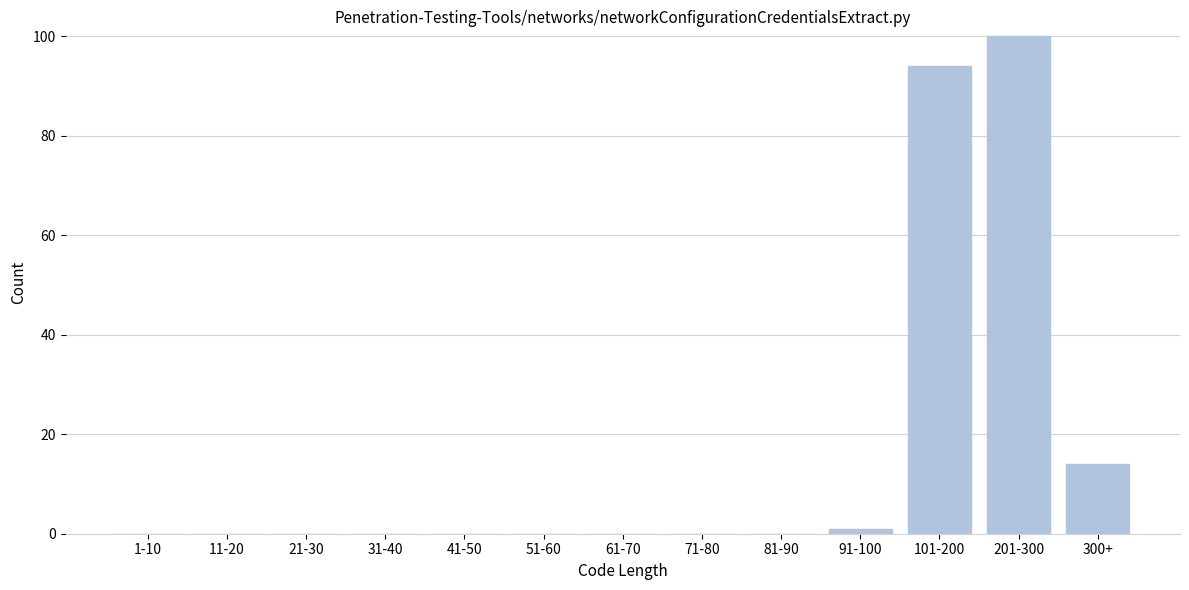

Reading left to right, transcribe all the data shown in this chart.

1-10=0	11-20=0	21-30=0	31-40=0	41-50=0	51-60=0	61-70=0	71-80=0	81-90=0	91-100=1	101-200=94	201-300=100	300+=14